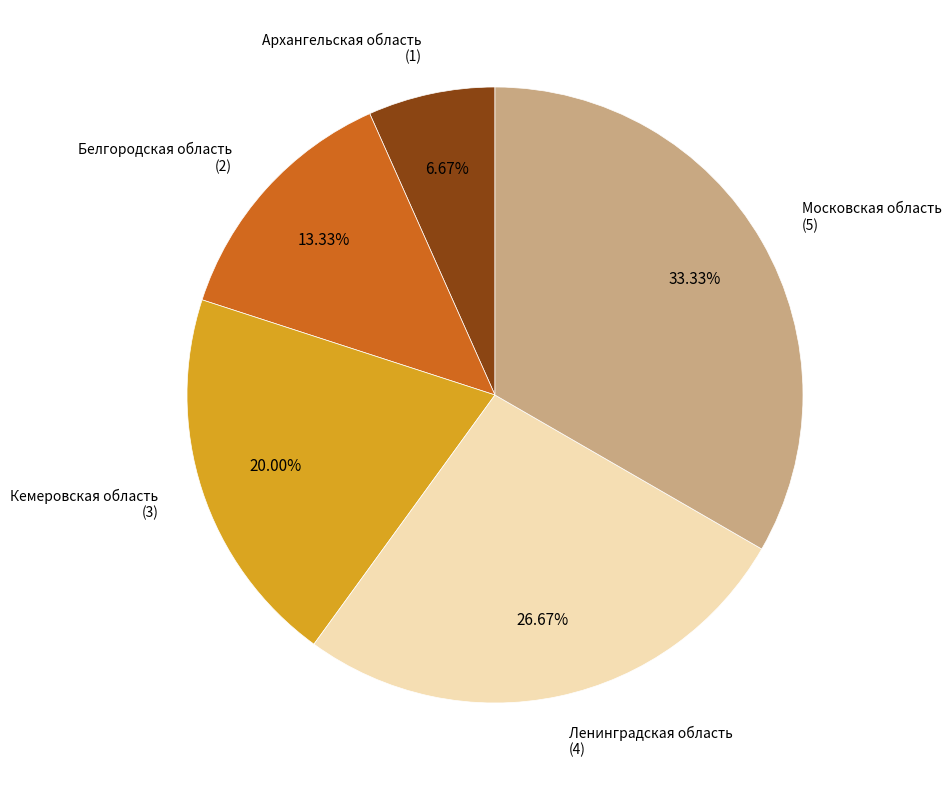

Is there any slice that represents more than half of the pie?

No